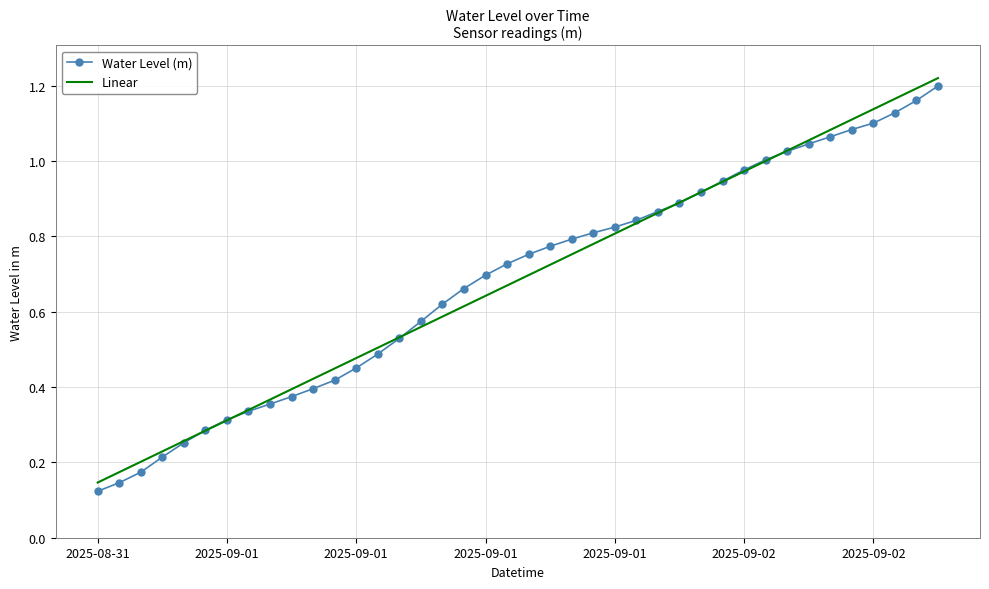

At which category is the sum across all series the highest?

39